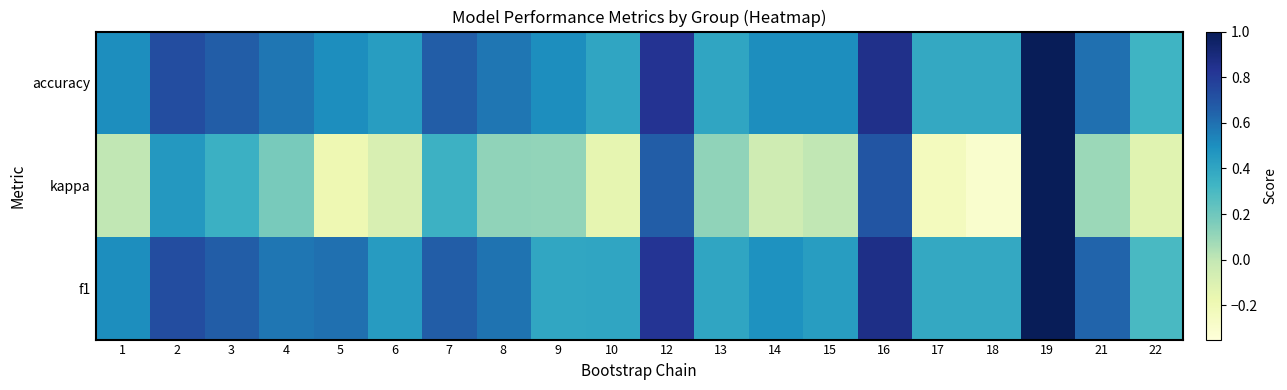

What is the minimum value shown in the chart?

-0.3